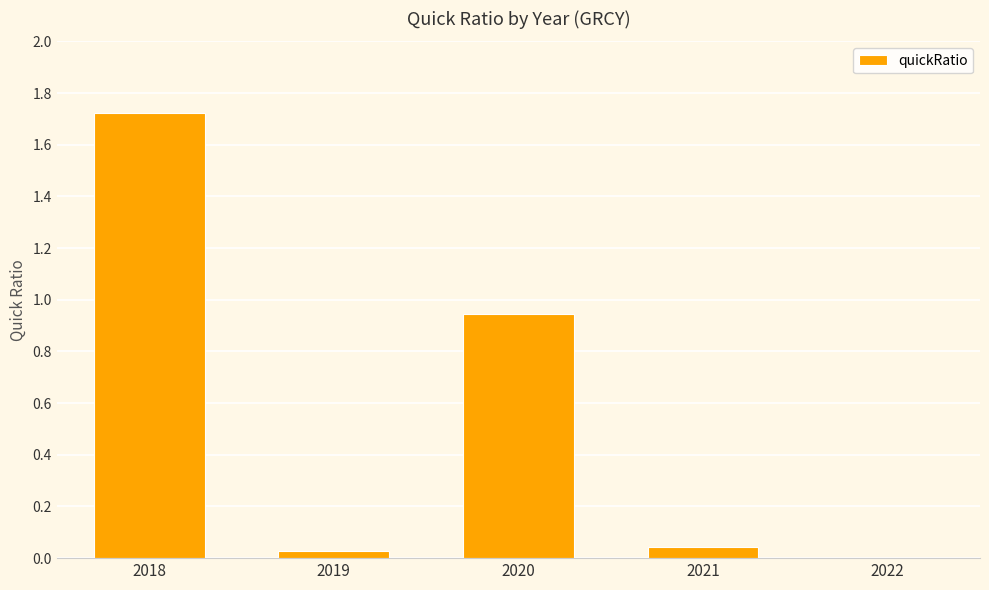

What is the change in value from 2020 to 2021?

-0.9